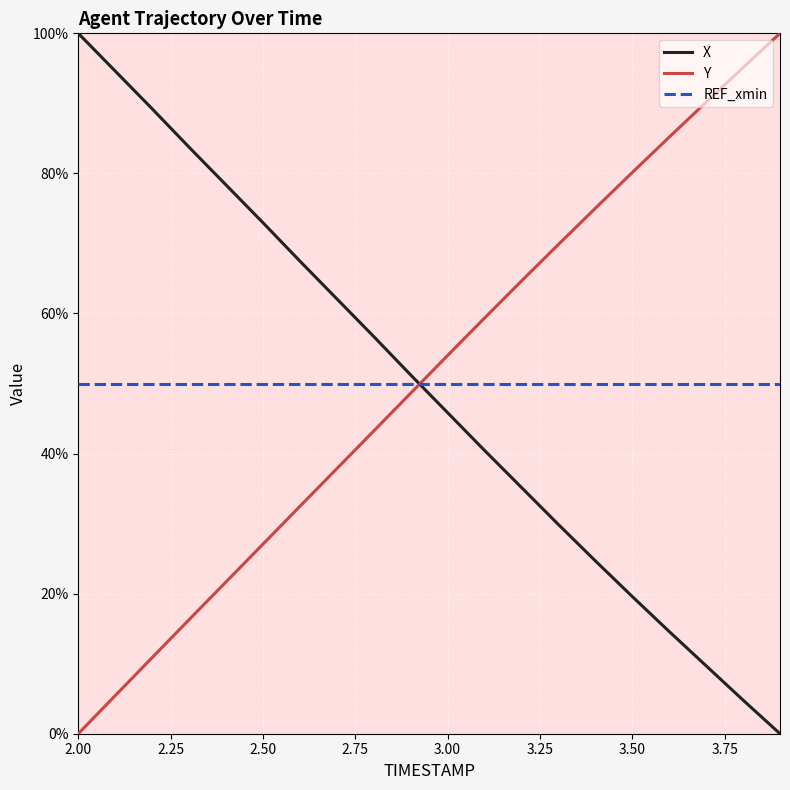

What is the greatest value displayed?

100.0